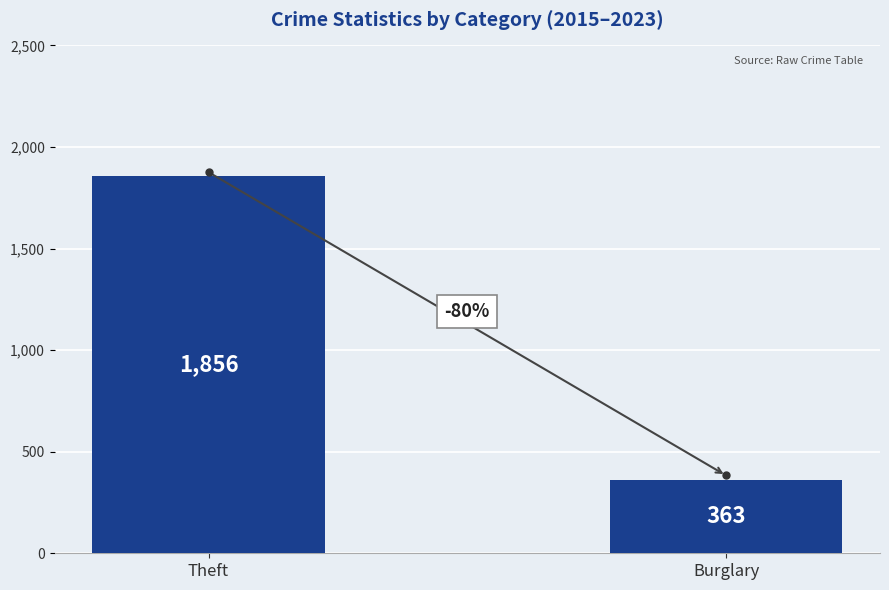

How many distinct data groups are displayed?

1